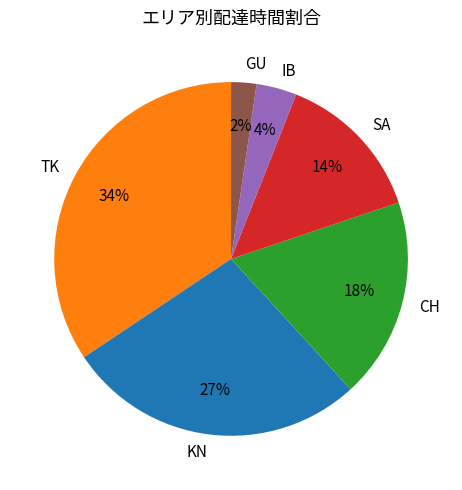

What percentage is the GU slice, to the nearest percent?

2%